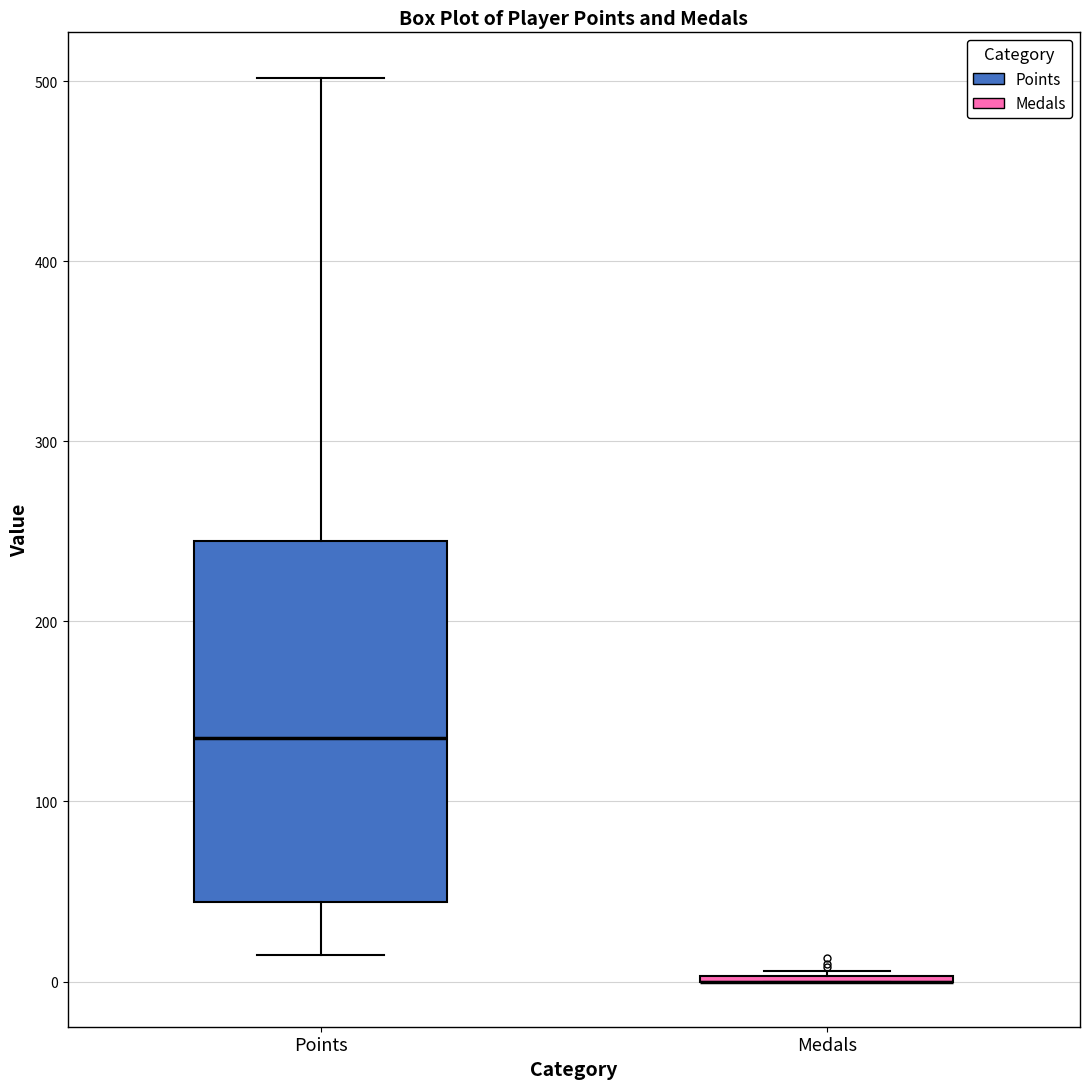

Where does the median line of the box for Points sit on the y-axis? The values are not printed on the chart, so give them approximately, as read against the axis.

140